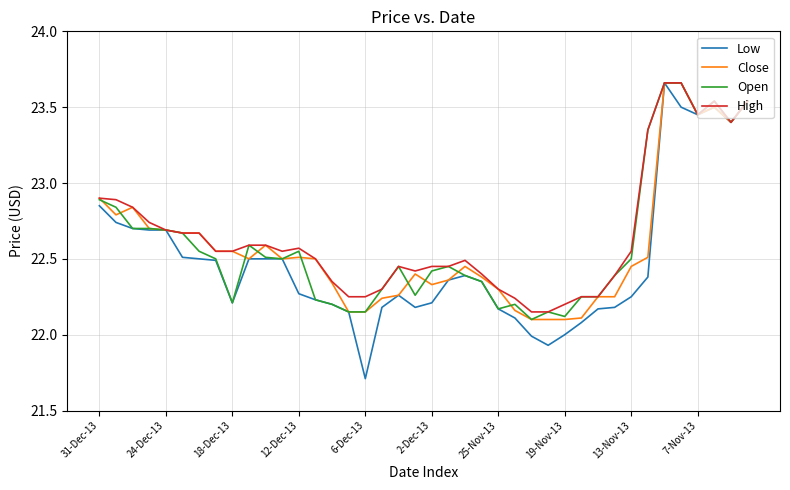

What is the minimum value shown in the chart?

21.7